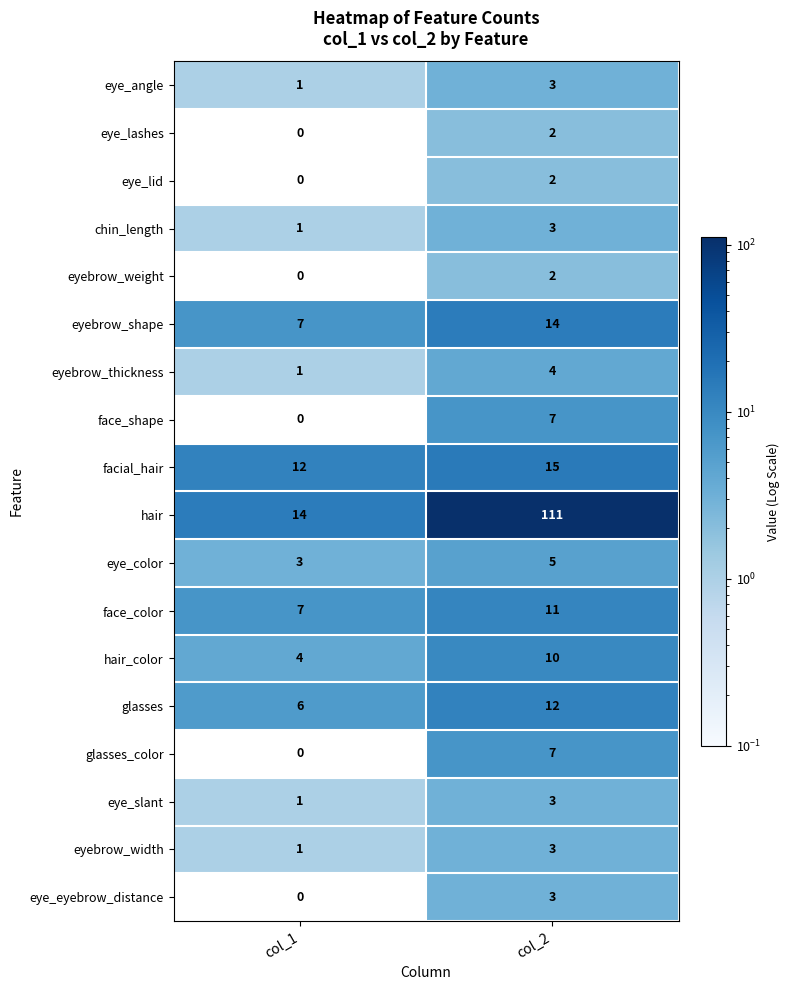

True or false: eye_eyebrow_distance has a value of 2 at col_2.

False